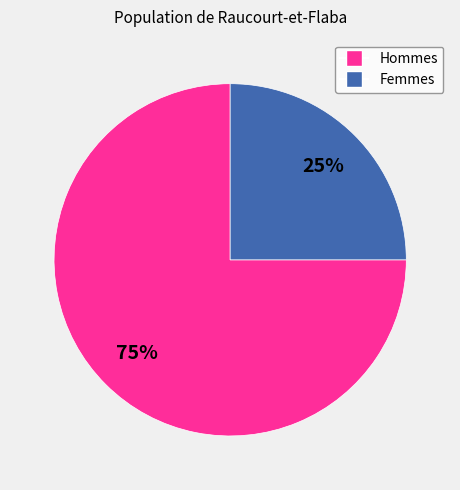

How many segments does this pie chart have?

2